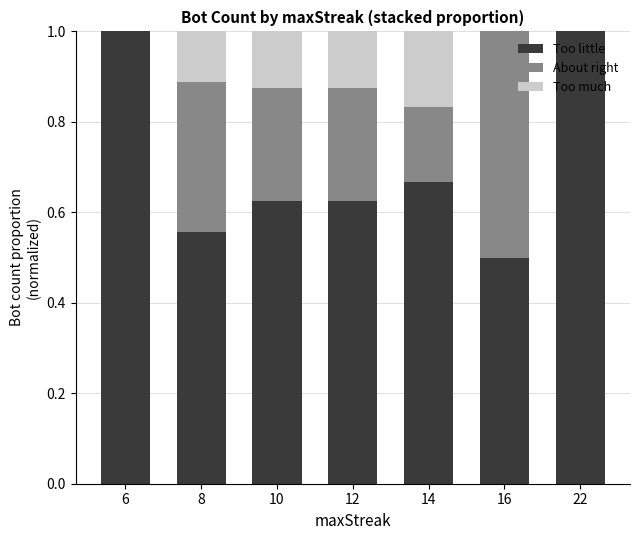

What is the maximum value for Too little?

1.0